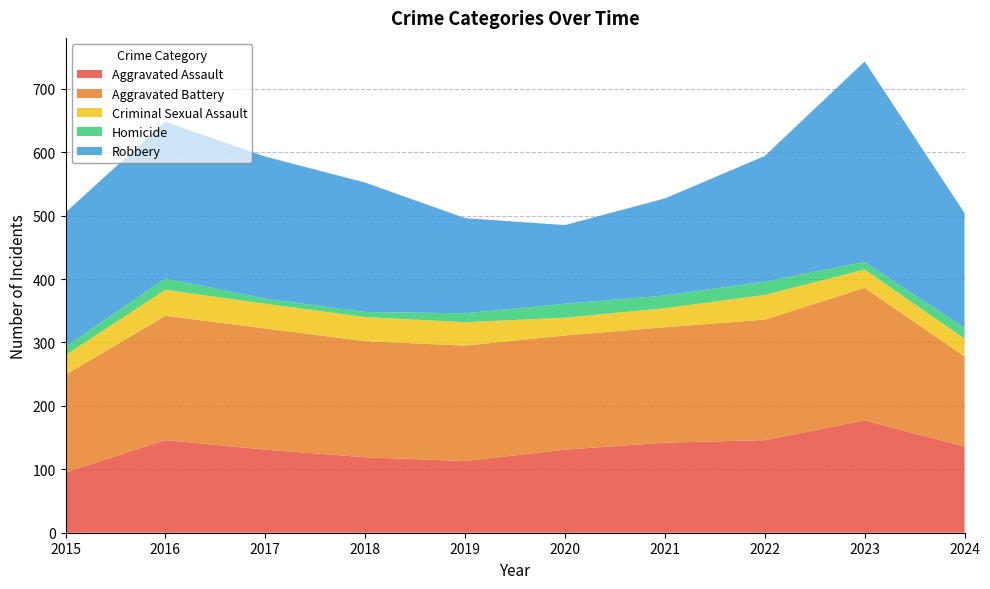

Reading left to right, list all the values displayed in this chart.

Aggravated Assault: 95	146	131	119	113	131	142	146	177	136
Aggravated Battery: 154	196	191	183	182	180	182	190	209	142
Criminal Sexual Assault: 31	41	39	38	37	28	30	39	29	28
Homicide: 13	18	8	8	14	22	20	21	12	17
Robbery: 212	247	224	204	150	124	153	198	316	181